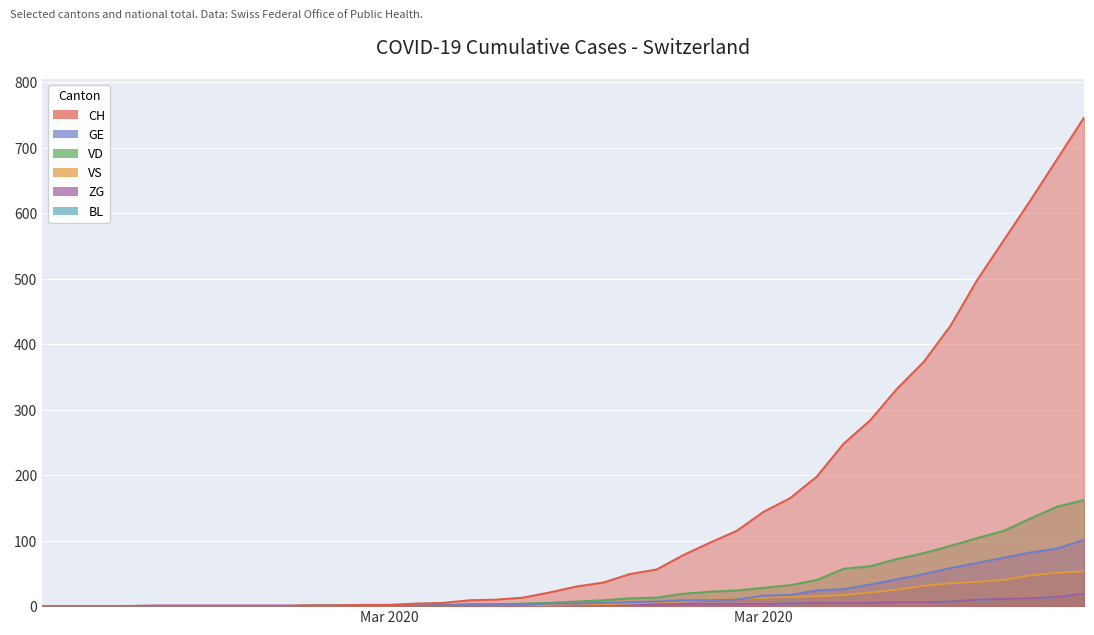

How many values in the VS series exceed 3?

18